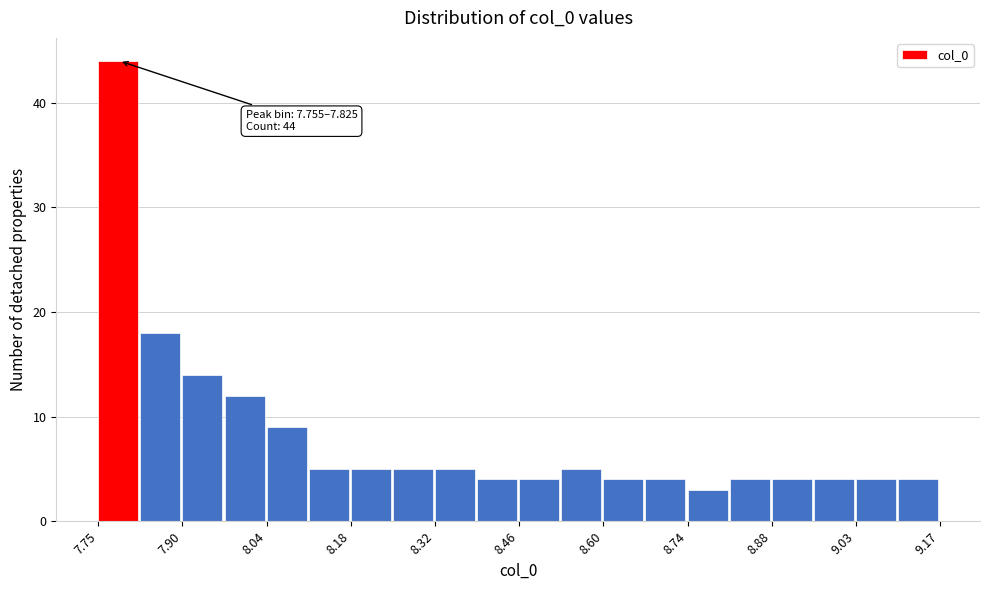

Read against the x-axis, roughly where is the centre of the tallest bar?

7.78